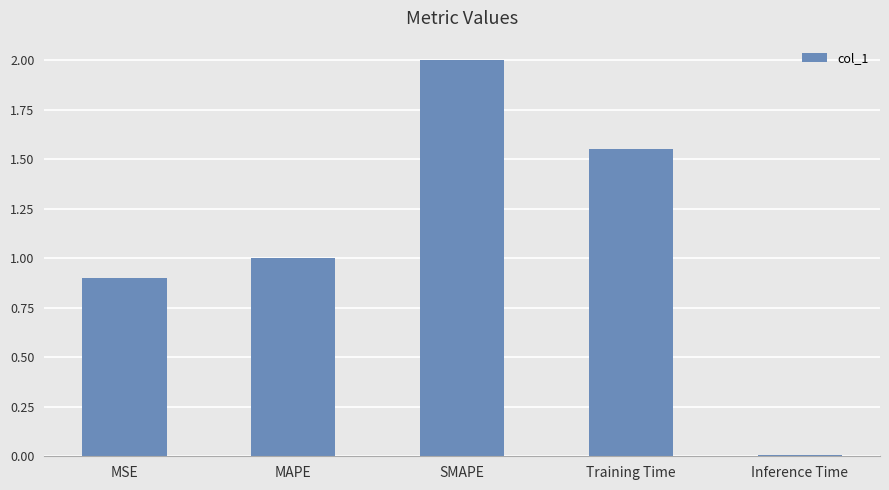

Which has a higher value, MSE or SMAPE?

SMAPE